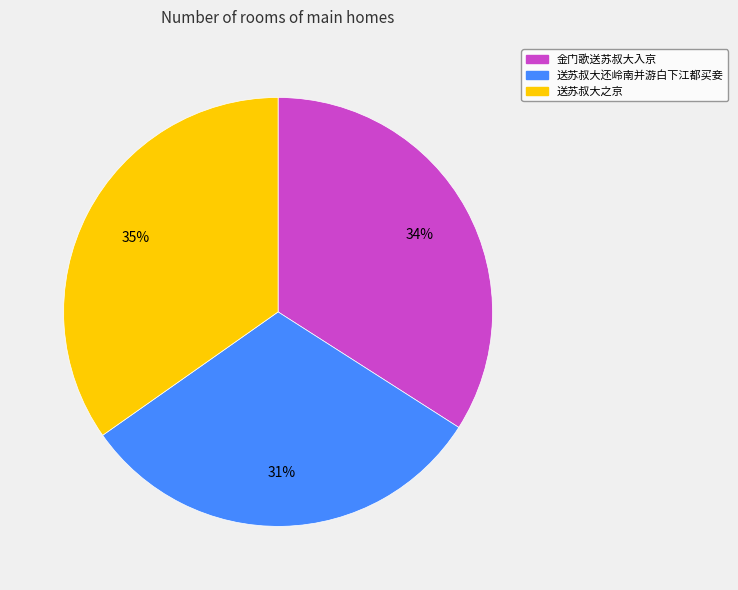

True or false: 送苏叔大之京 accounts for 35% of the total.

True